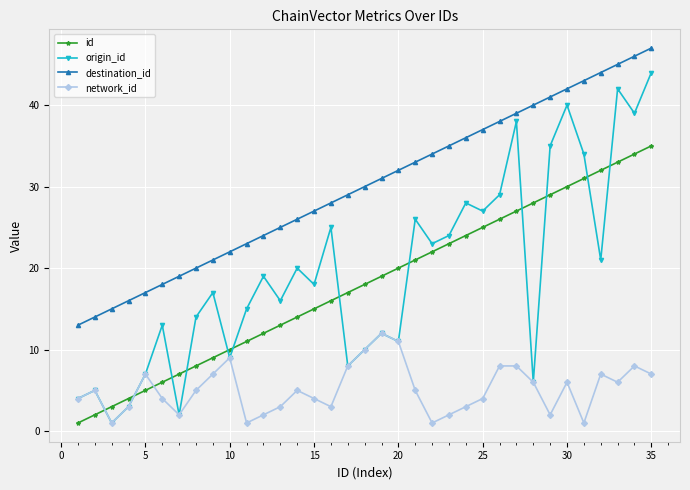

True or false: origin_id has more than 1 points higher than both neighbors.

True